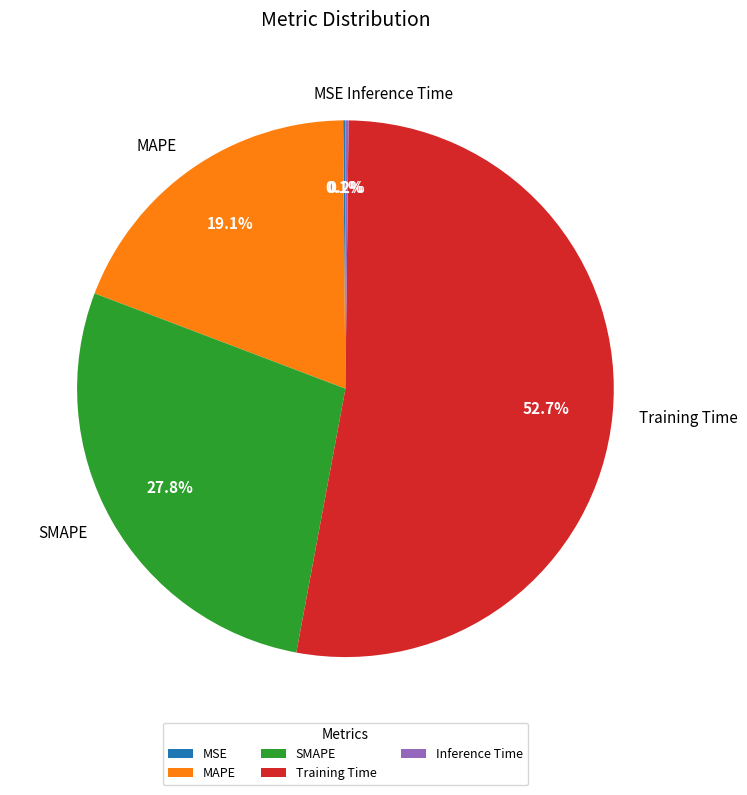

Combined, do SMAPE and MAPE account for over 50%?

No